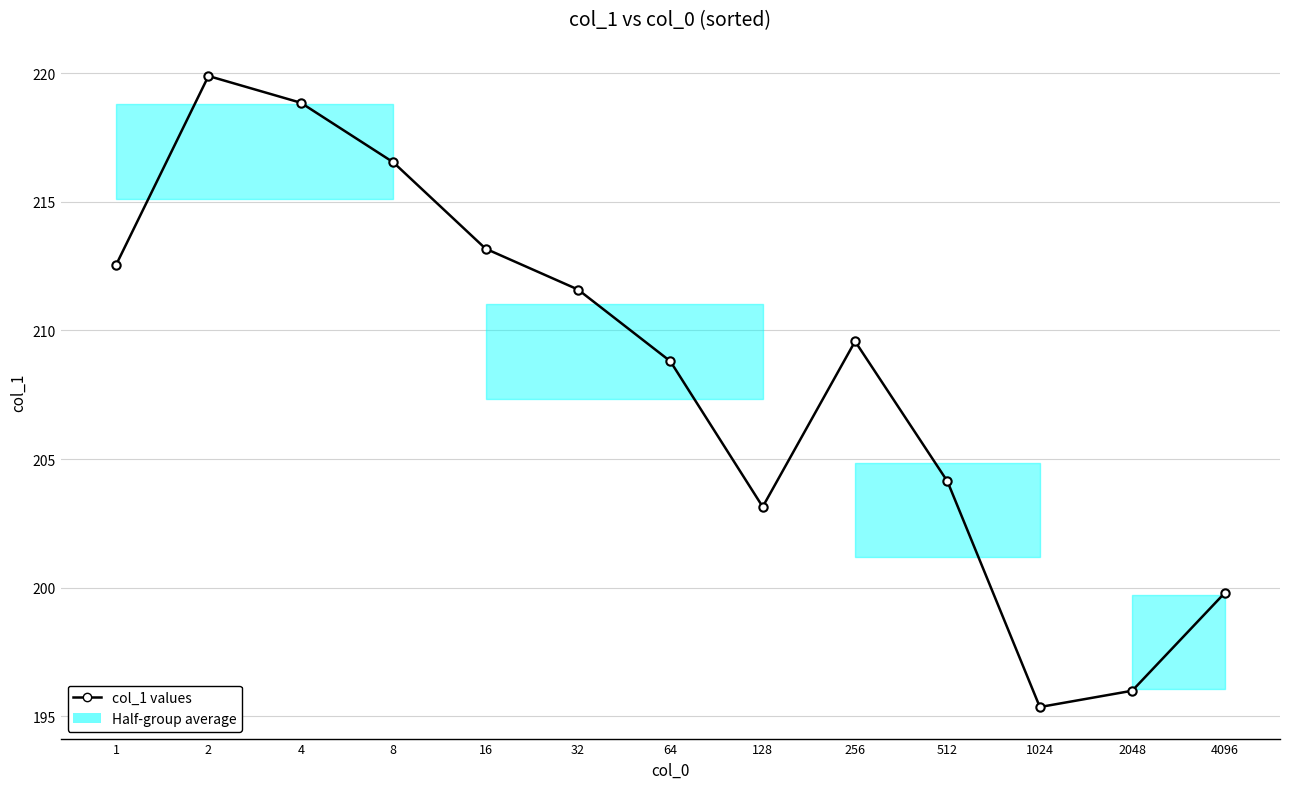

What is the value of the 8th point from the left?

203.1